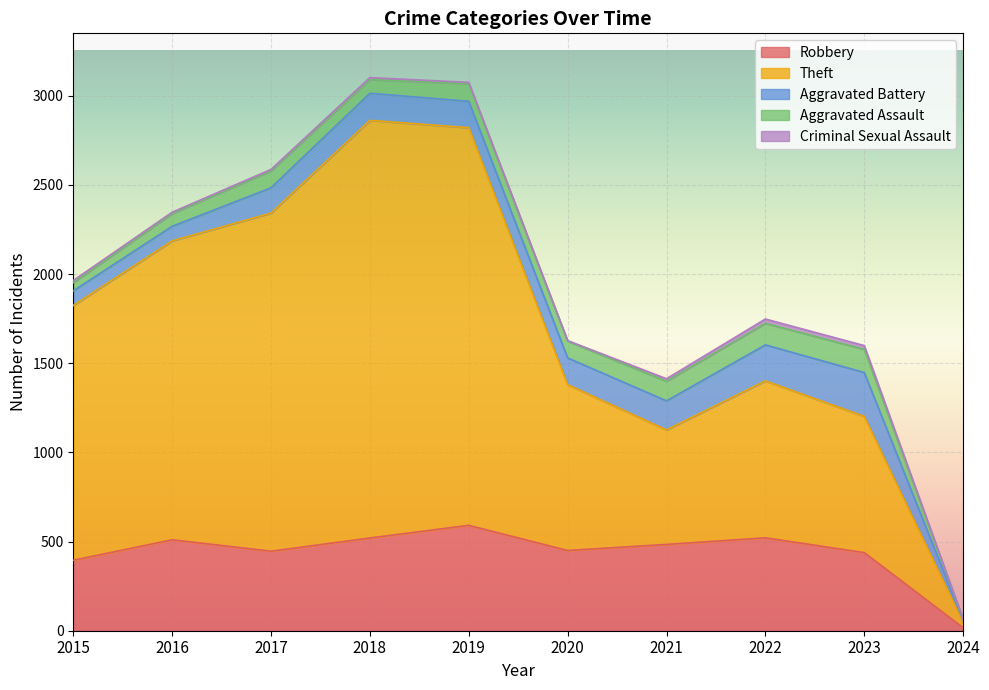

In Aggravated Battery, how many points are higher than both neighbors (excluding endpoints)?

2